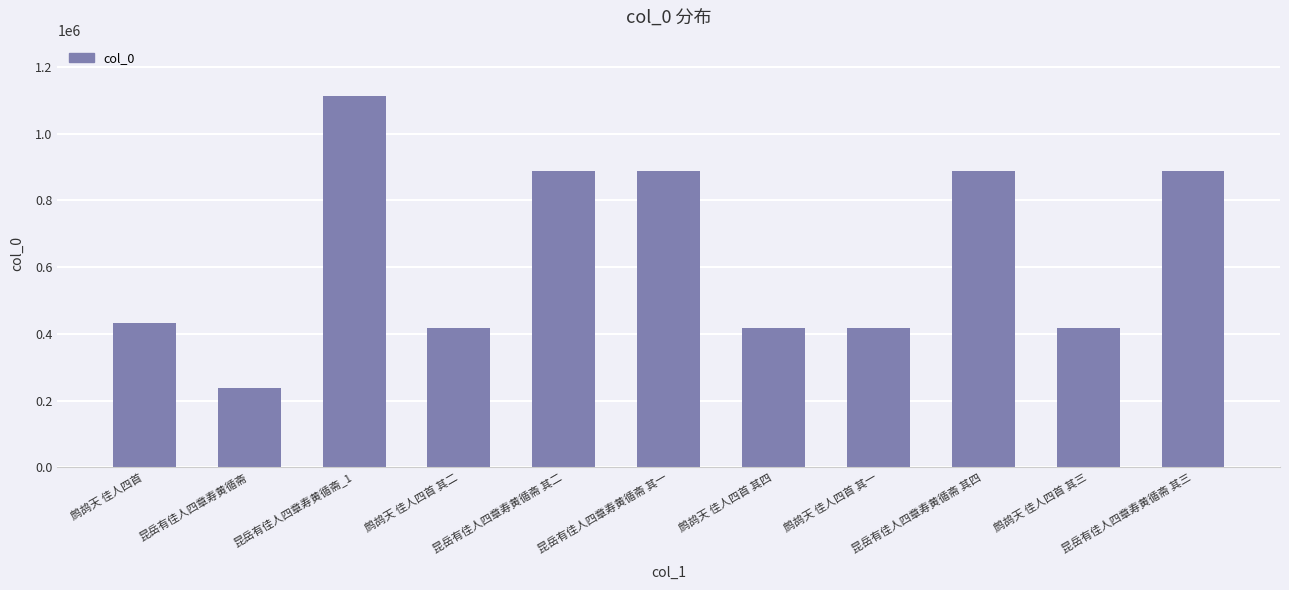

Read the value at 鹧鸪天 佳人四首.

433205